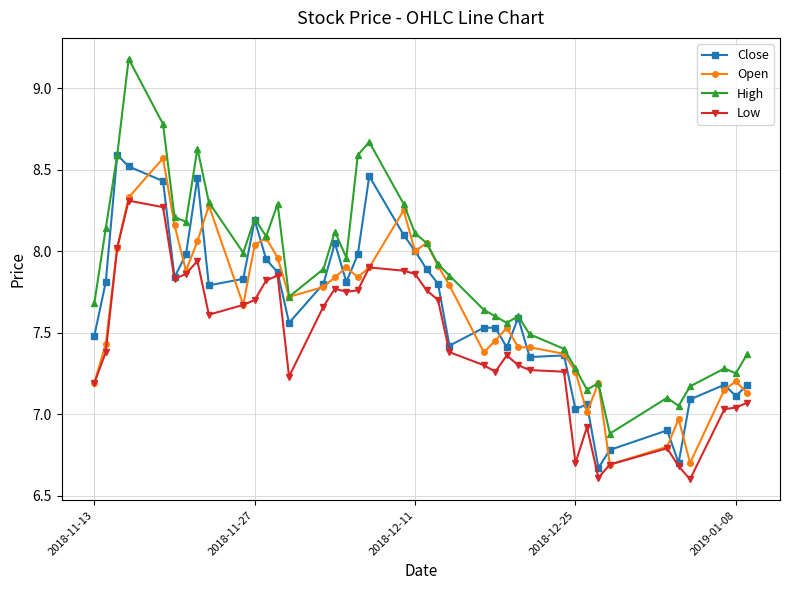

What is the difference between the maximum and minimum values in the High series?

2.3